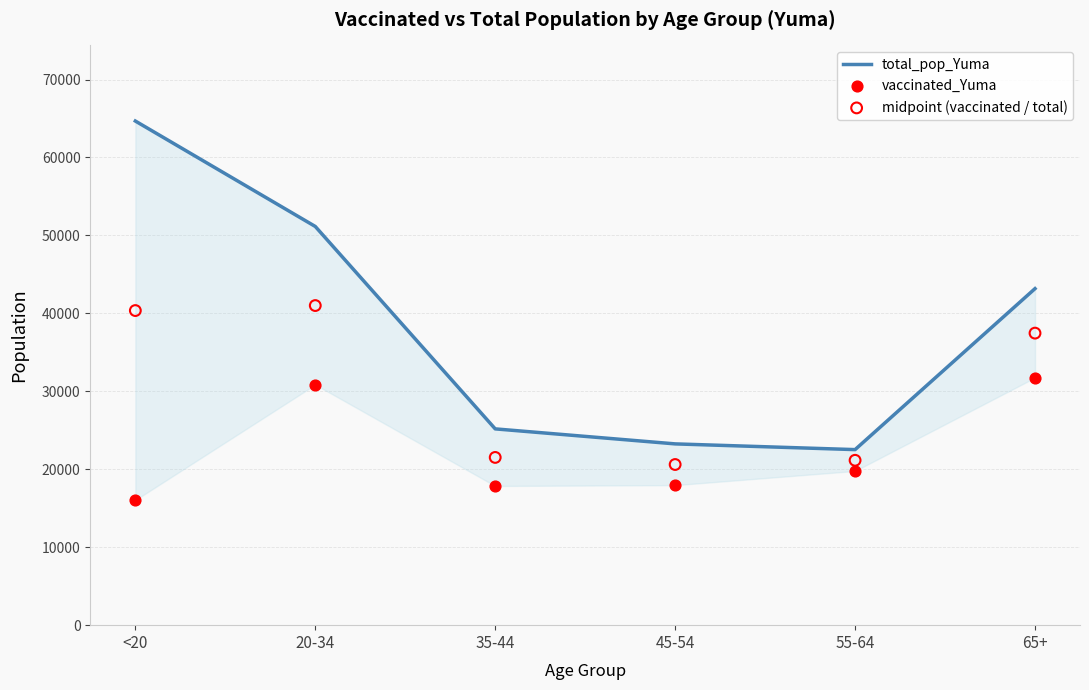

At how many categories does at least one series exceed 40118?

3